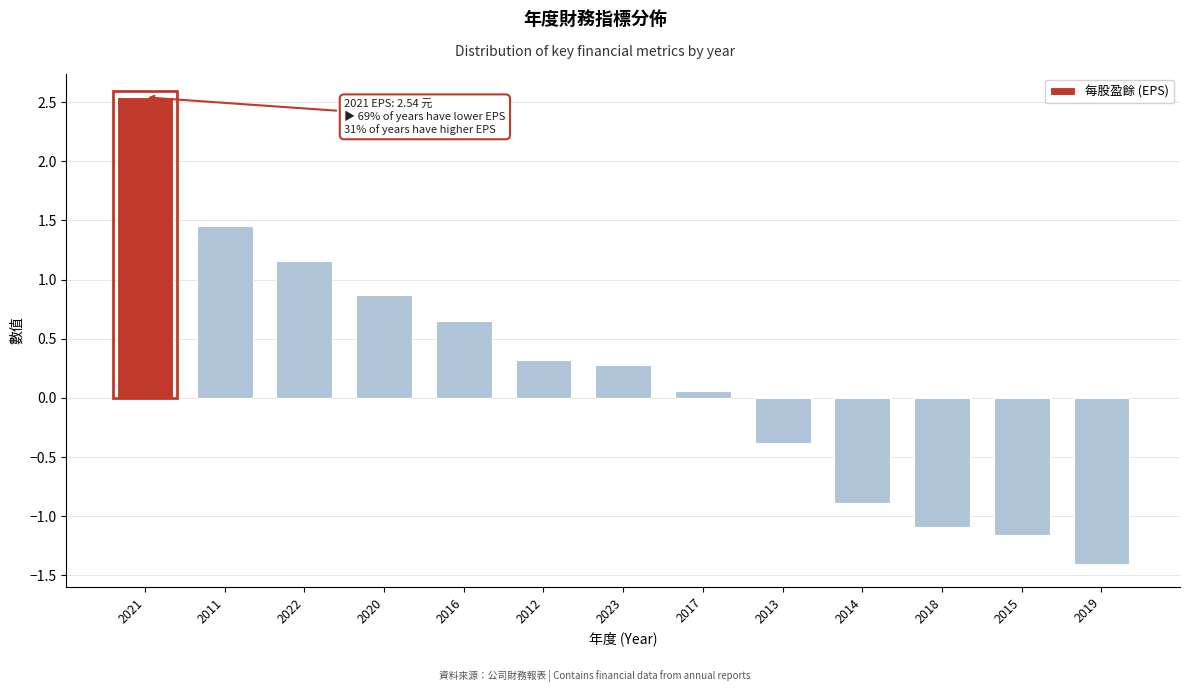

What is the difference between the maximum and minimum values?

3.9